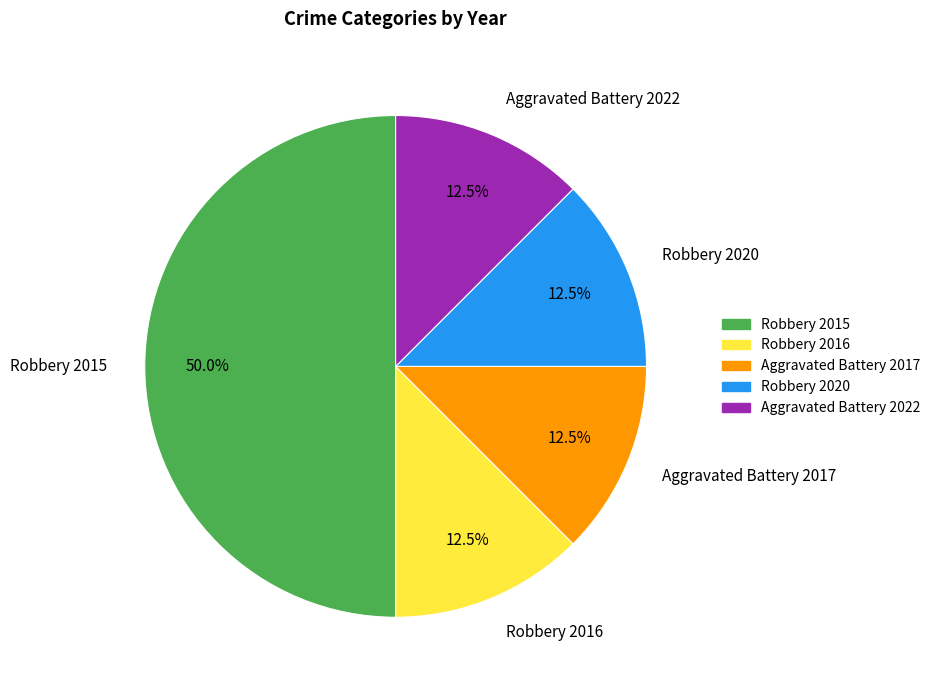

What is the largest slice in the pie chart?

Robbery 2015